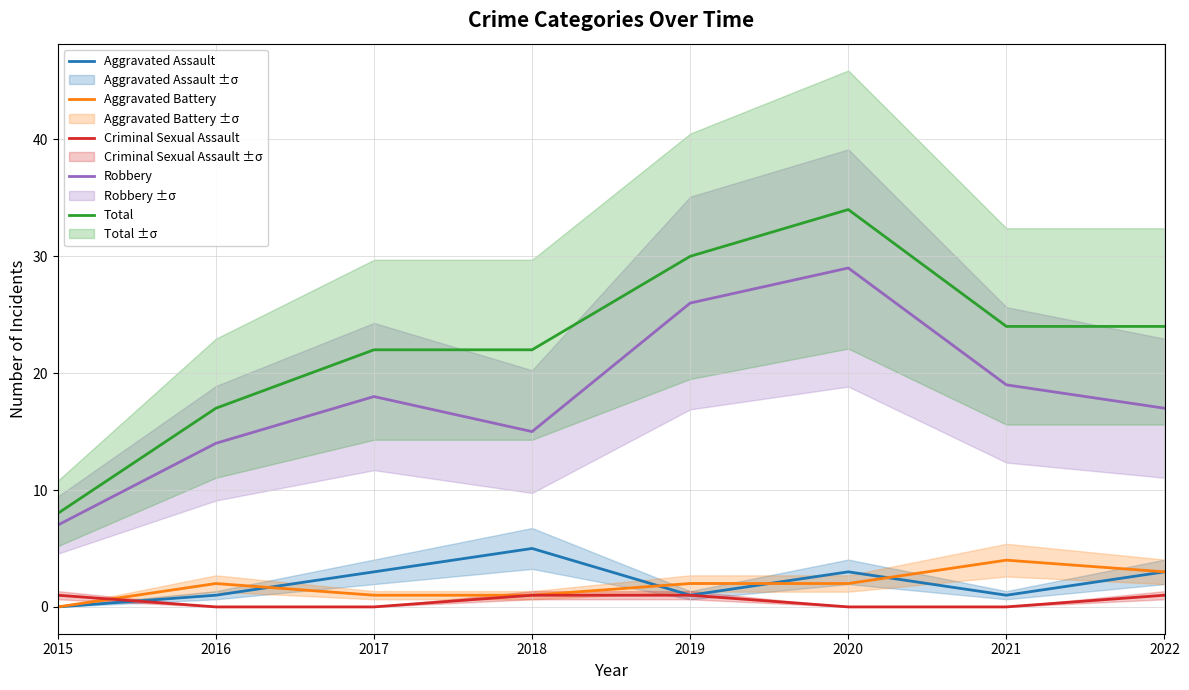

Where is Aggravated Battery nearest to the value 2?

2016